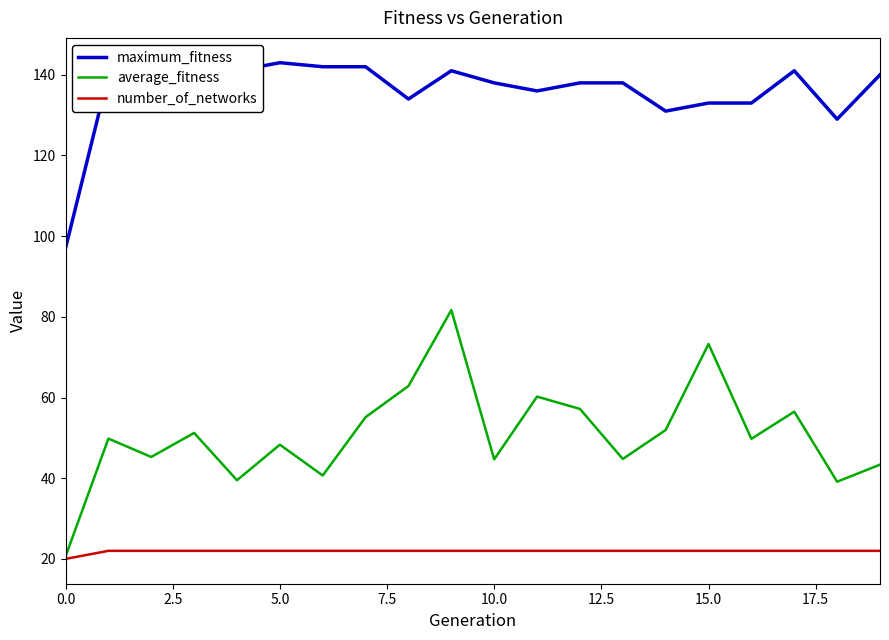

True or false: average_fitness and maximum_fitness cross at least once.

False